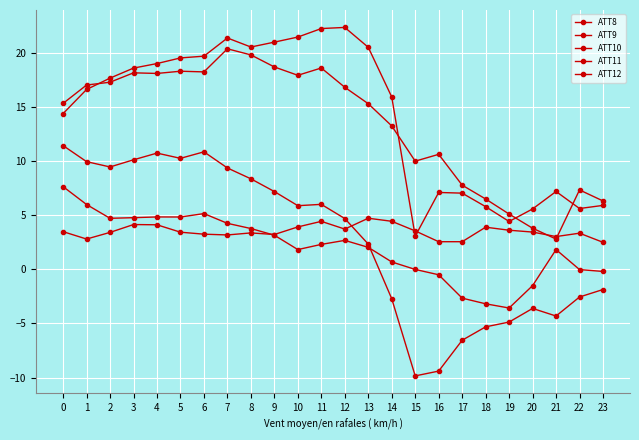

True or false: ATT12 and ATT9 cross at least once.

False